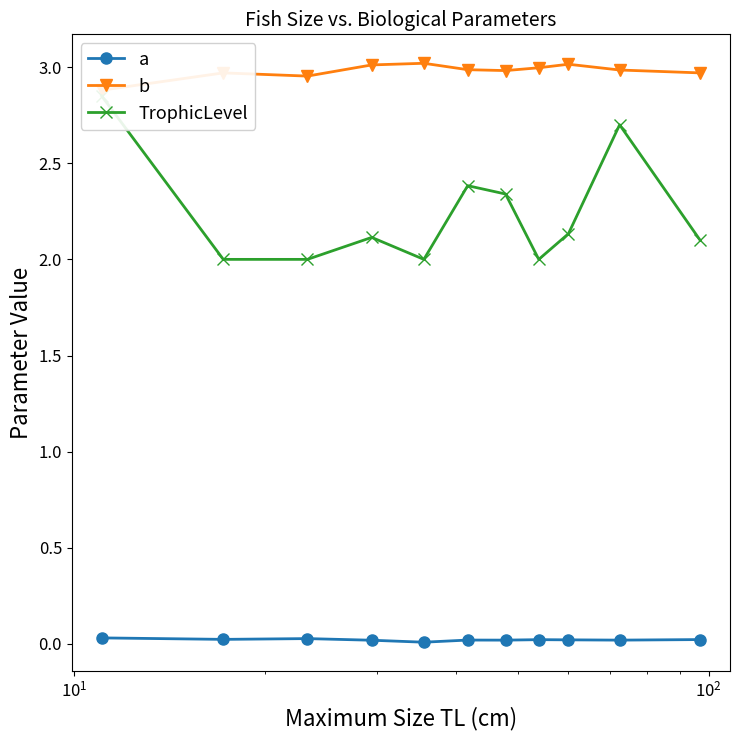

Is this an area chart (filled region under the line)?

No